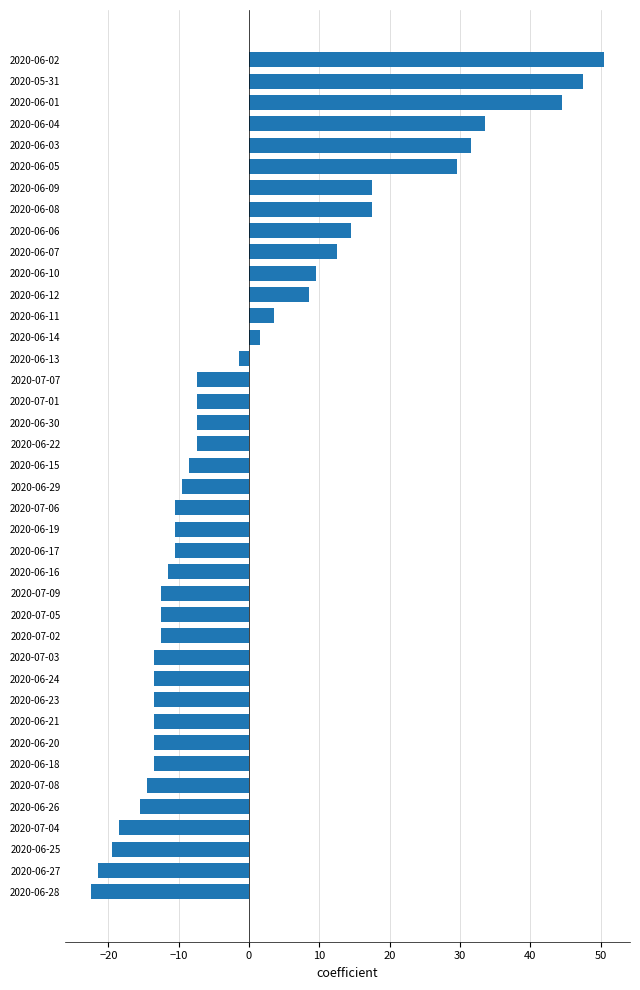

What is the change in value from 2020-06-28 to 2020-06-03?

+54.0